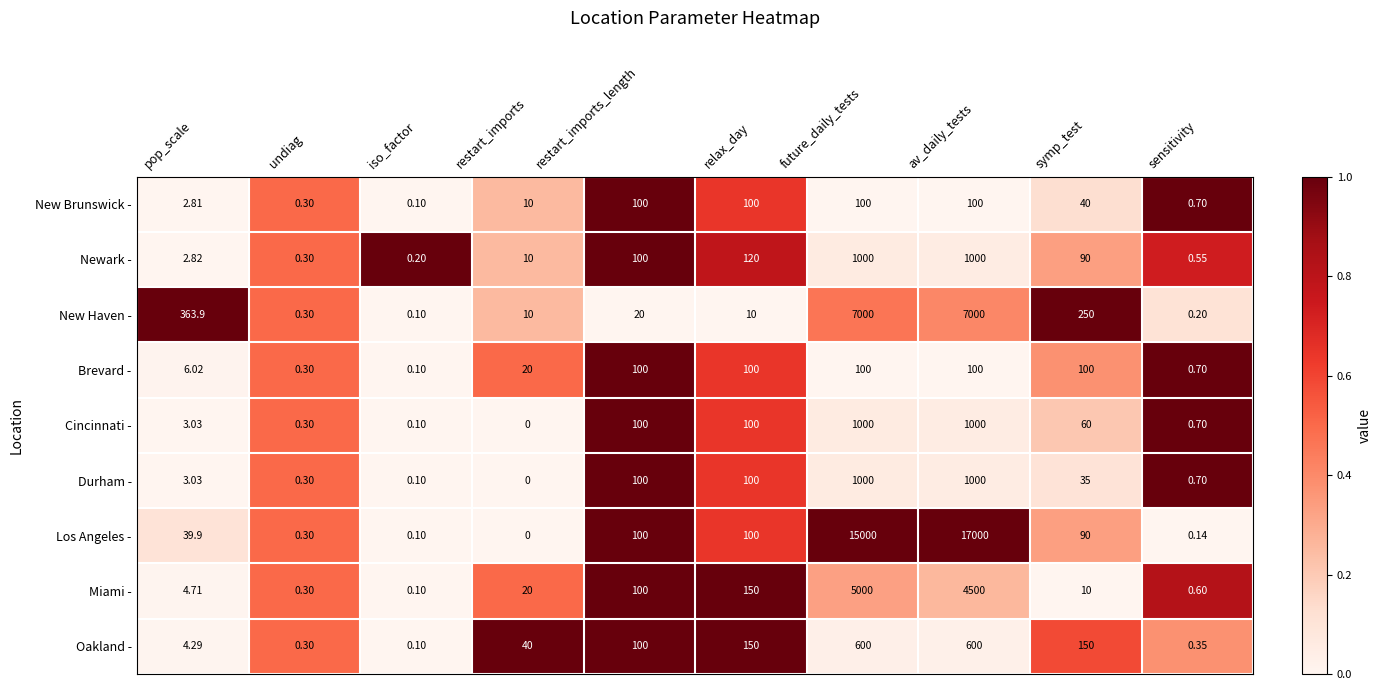

Which series has the widest spread of values?

Los Angeles -